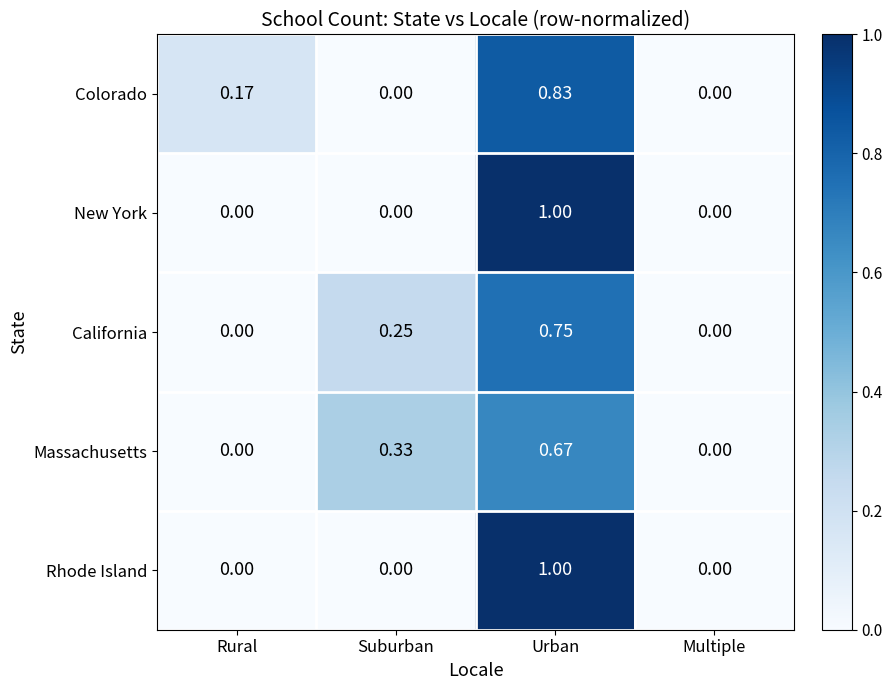

At which category is the sum across all series the highest?

Urban